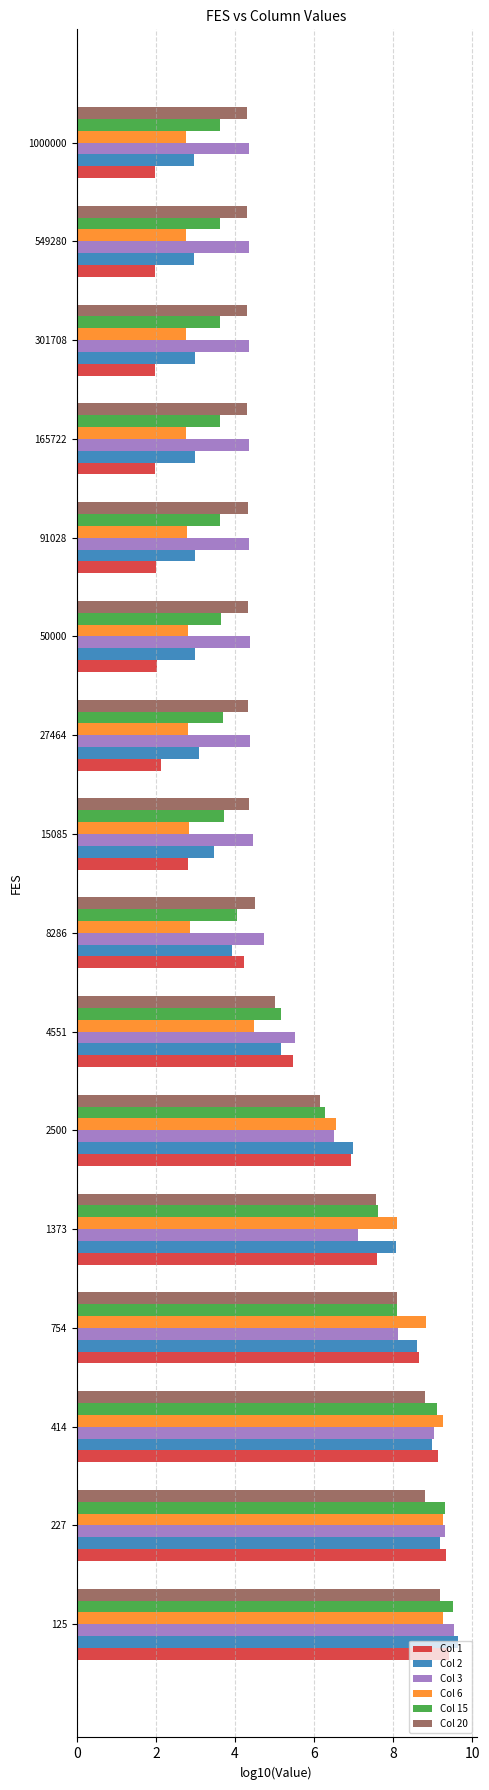

What is the sum of the Col 15 values at 1373 and 15085?

11.4